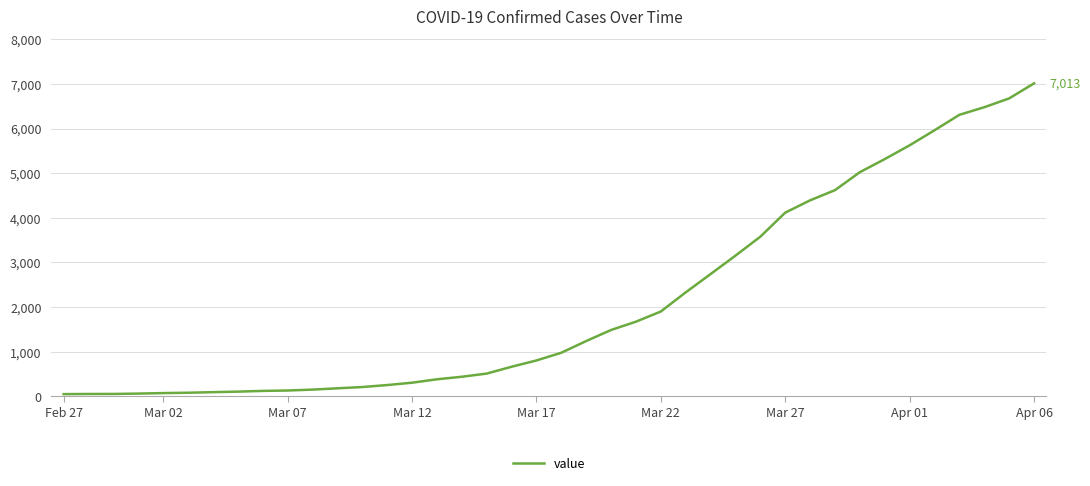

What is the greatest value displayed?

7013